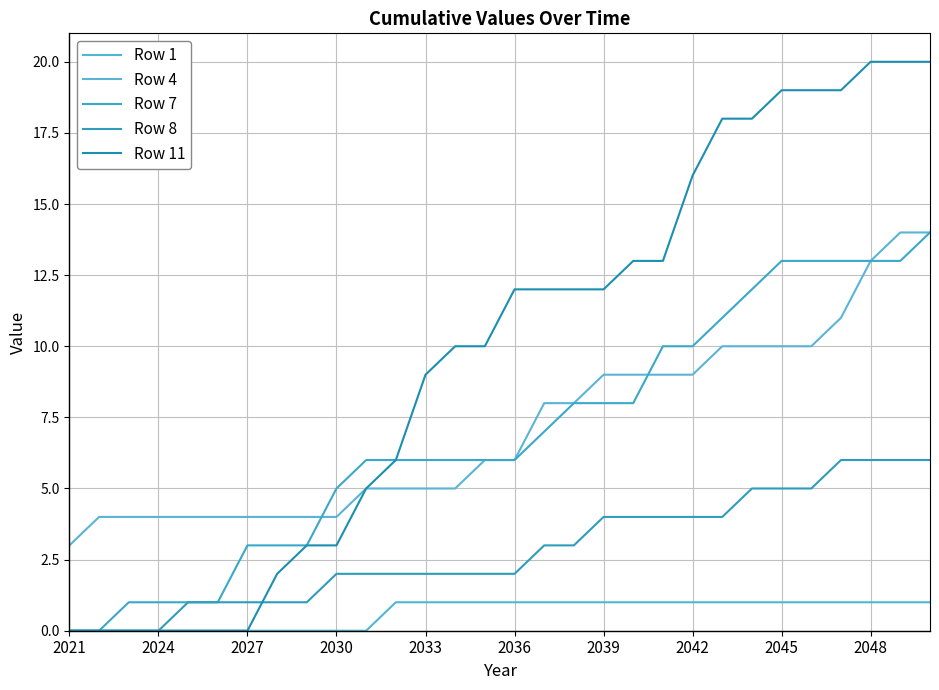

Does the chart display data point markers on the line(s)?

No